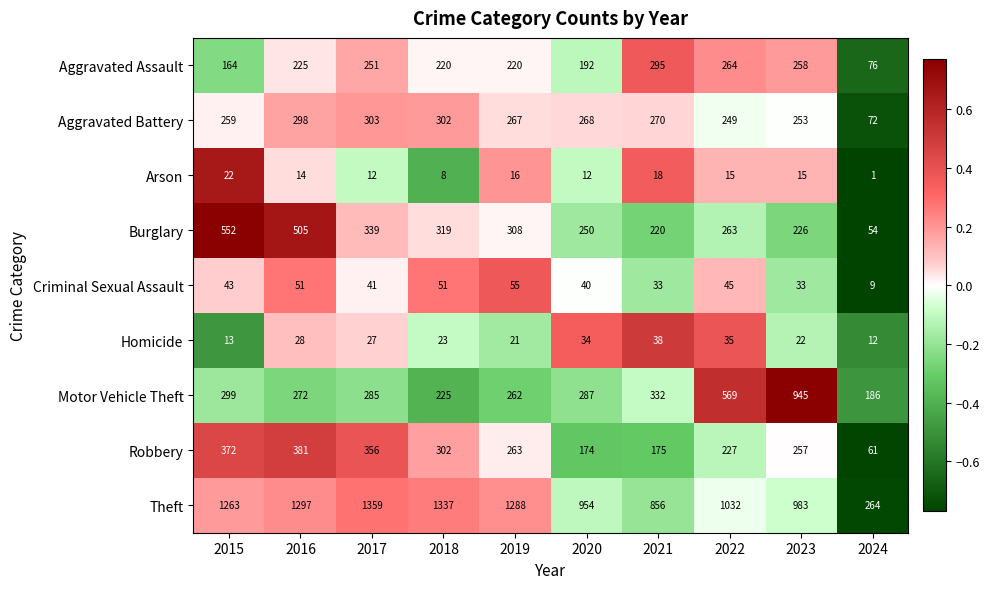

What is the minimum value for Aggravated Battery?

72